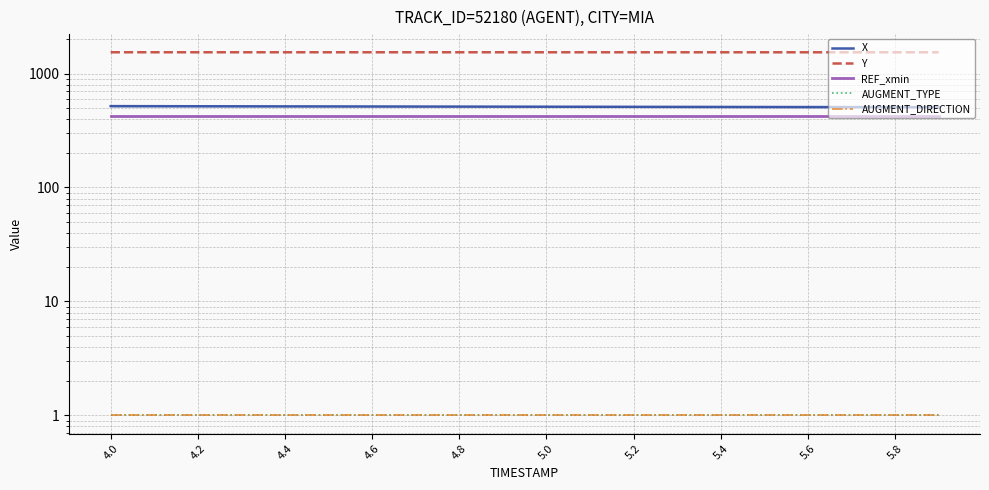

True or false: X and AUGMENT_DIRECTION cross at least once.

False